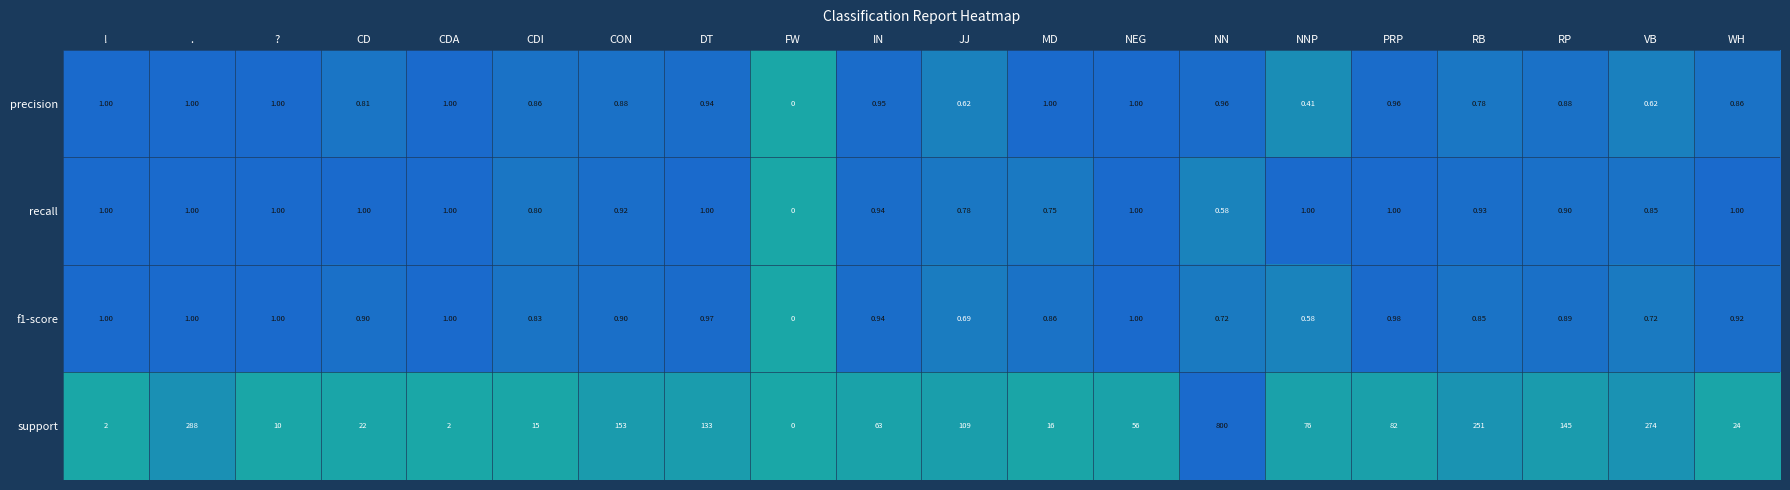

Which series has the largest total across all categories?

support